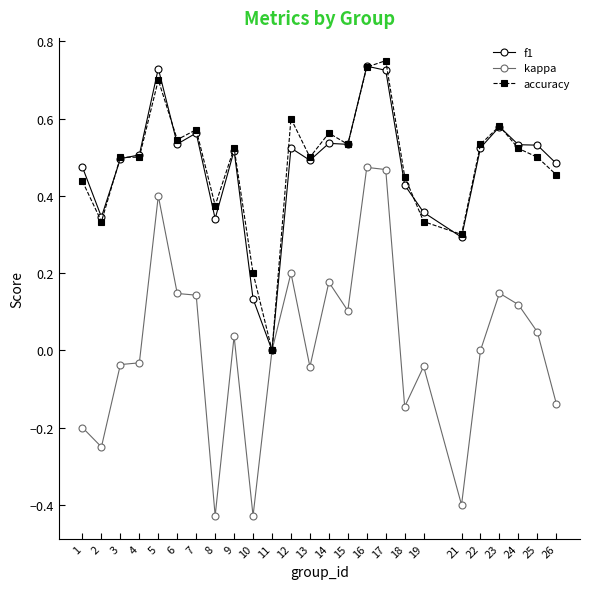

Where is the first local minimum for accuracy?

2